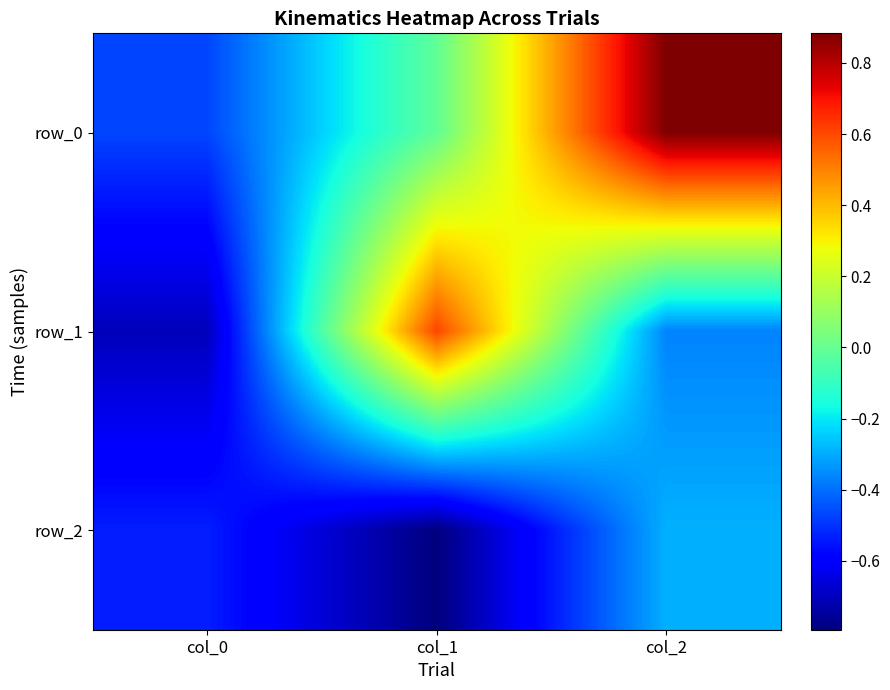

Which category has the highest value in the row_0 series?

col_2